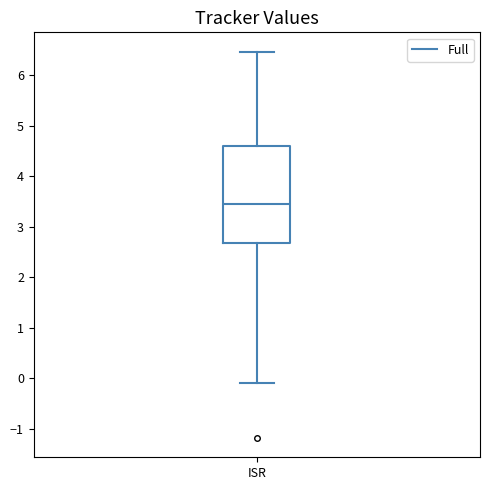

Where does the lower whisker of the box for ISR end on the y-axis? The values are not printed on the chart, so give them approximately, as read against the axis.

-0.1